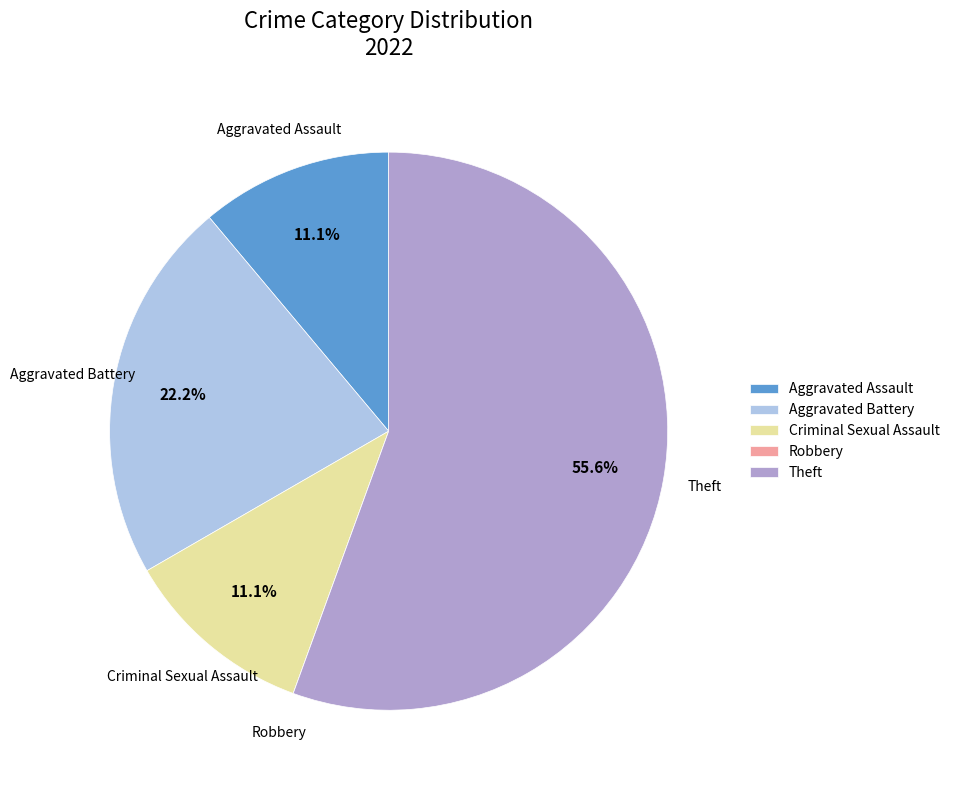

Which slice is the largest?

Theft